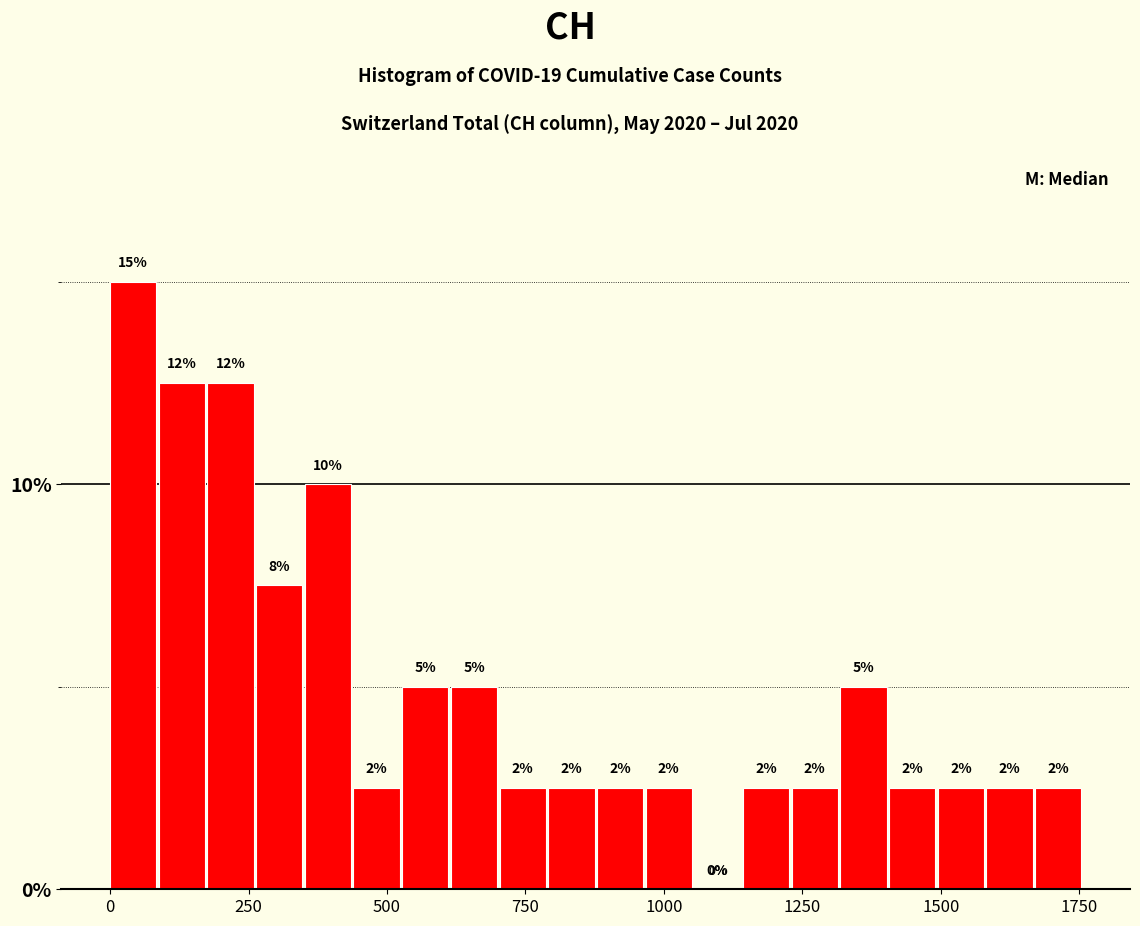

Around what value on the x-axis is the tallest bar? Give the approximate position of its centre, as read against the axis.

50